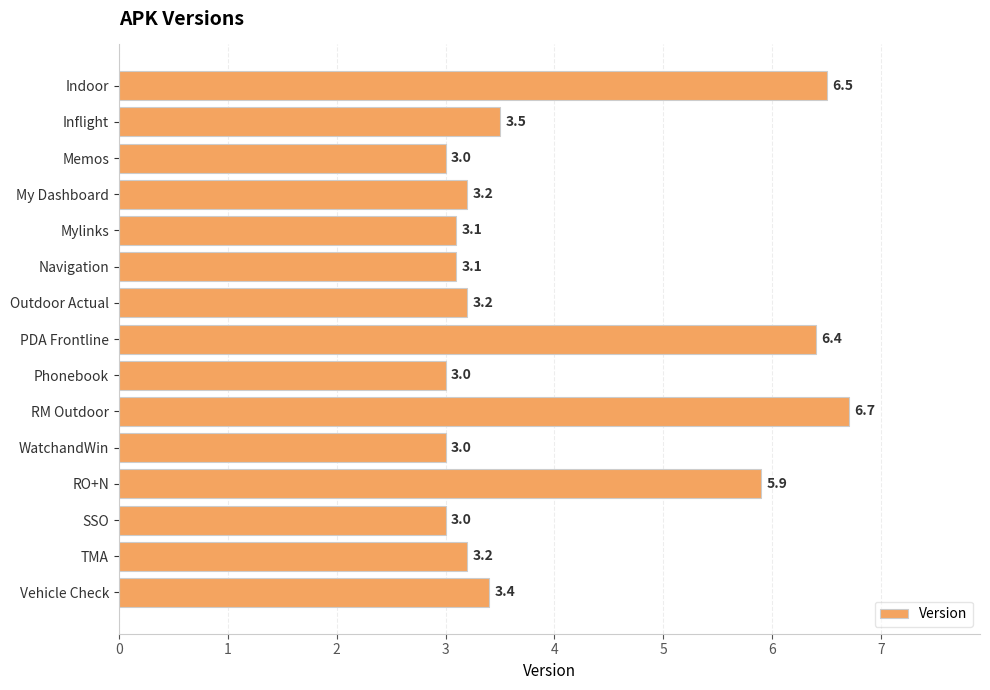

What is the sum of the values at Inflight and RM Outdoor?

10.2